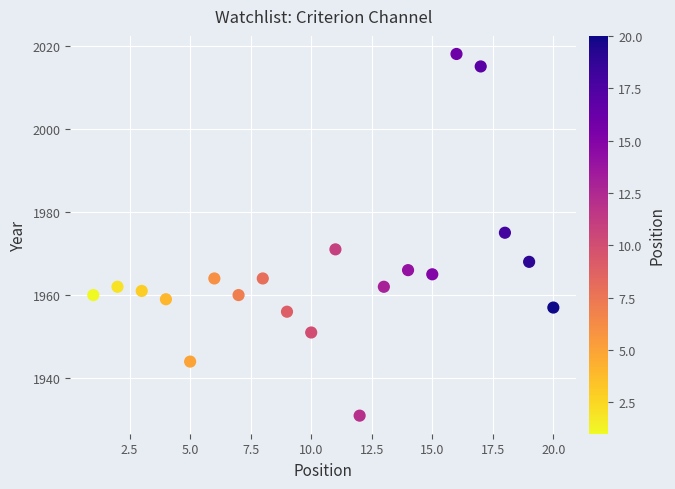

What Y value in the scatter plot is closest to 1974?

1975